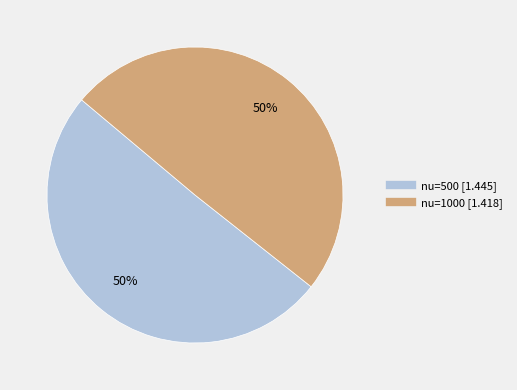

To the nearest percent, what is the average slice percentage?

50%